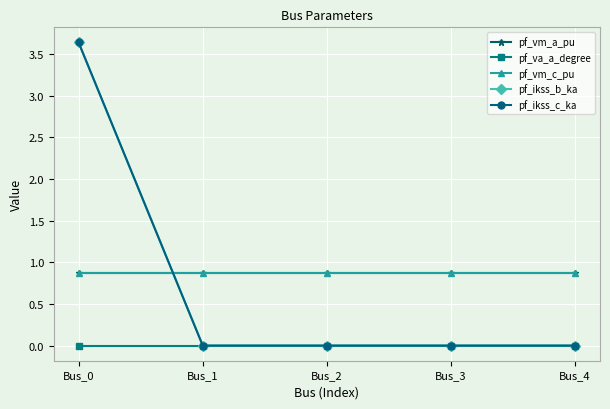

What is the difference between the maximum and second lowest values in the pf_ikss_b_ka series?

3.6